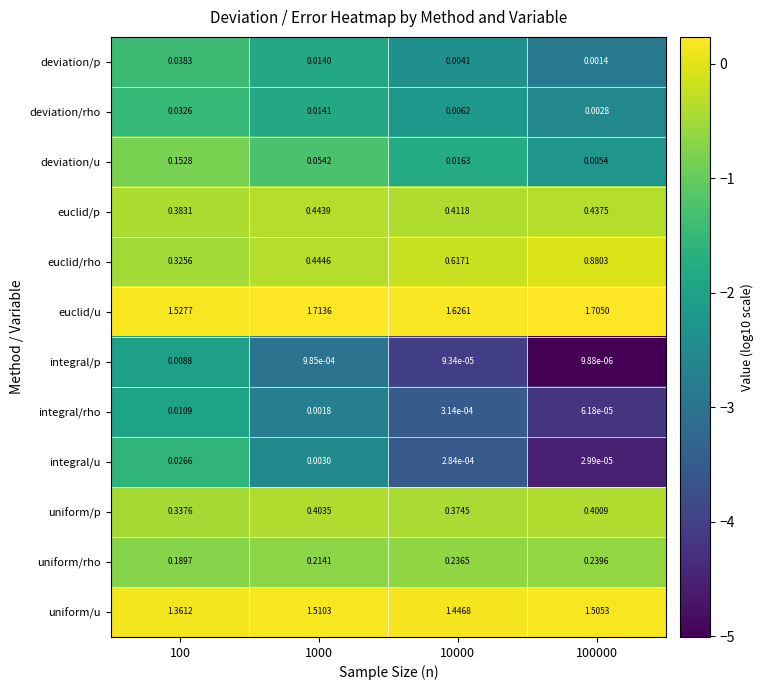

Rank the series by their maximum value, from lowest to highest.

integral/p, integral/rho, integral/u, deviation/rho, deviation/p, deviation/u, uniform/rho, uniform/p, euclid/p, euclid/rho, uniform/u, euclid/u